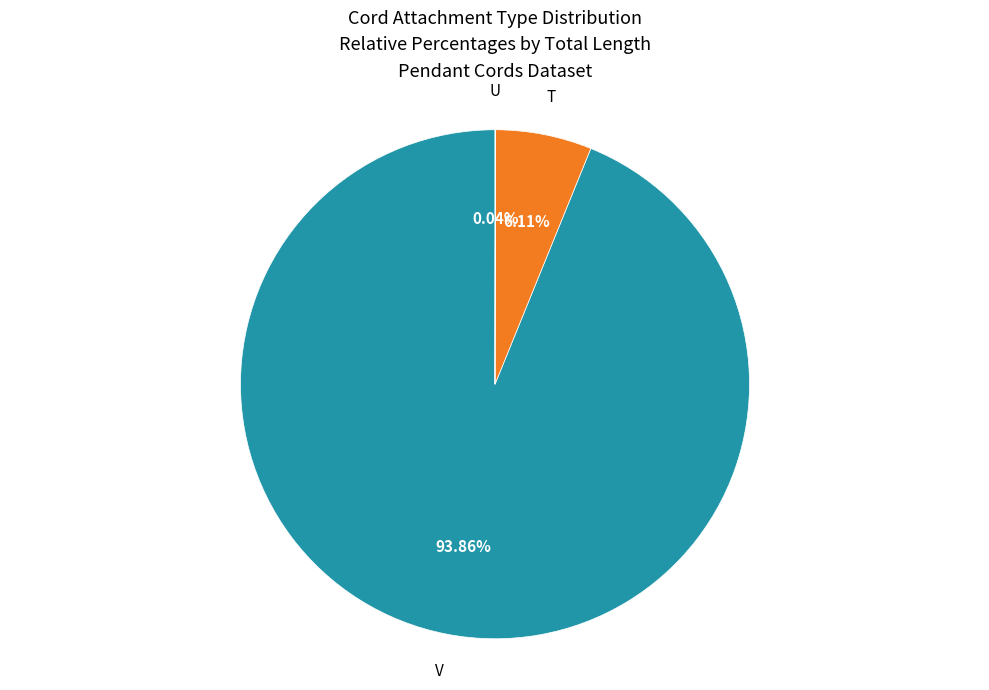

Is there any slice that represents more than half of the pie?

Yes